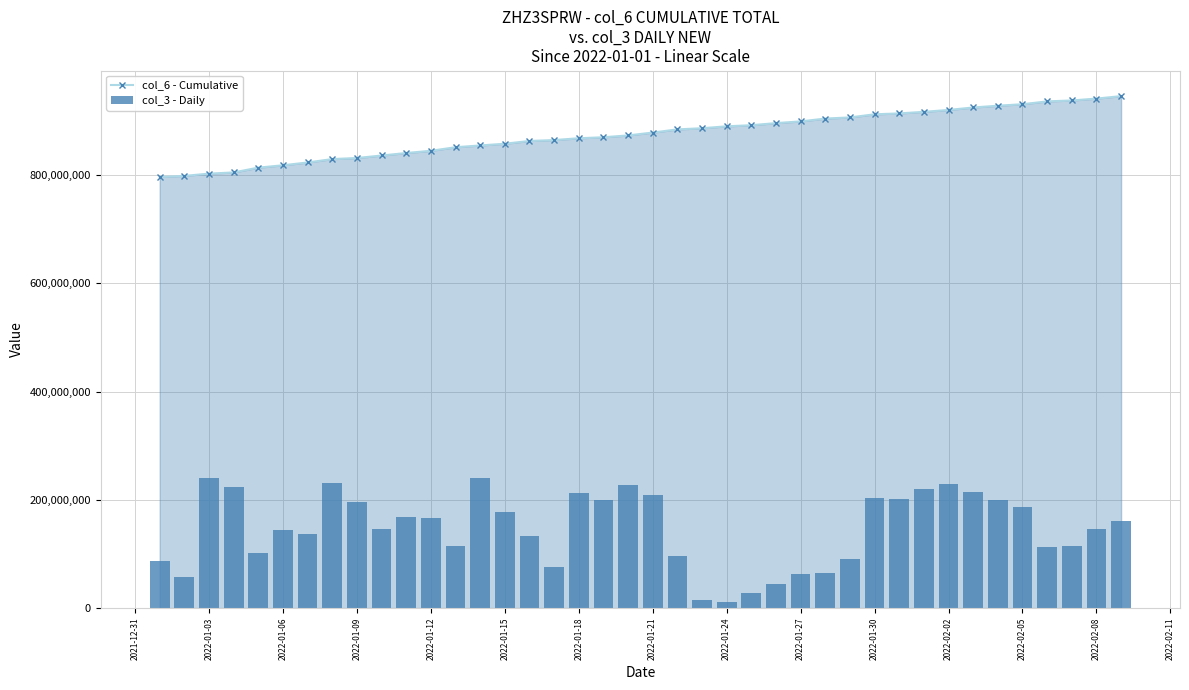

What is the lowest value of the col_6 - Cumulative series?

796902922